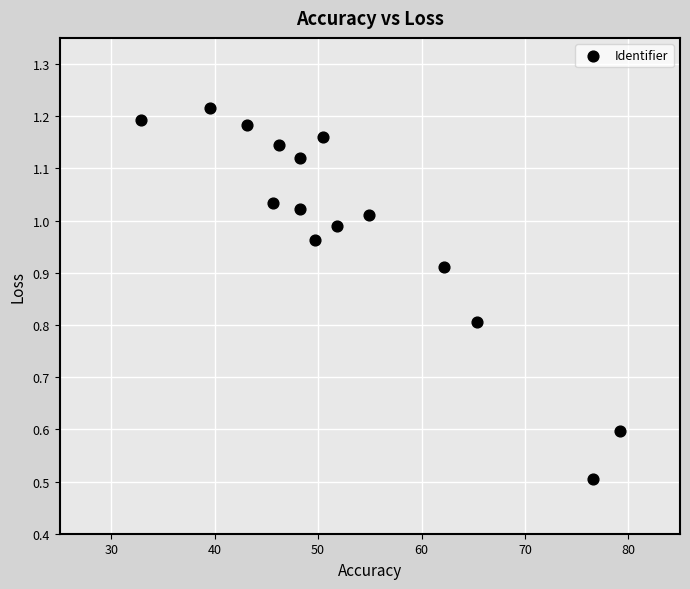

What Y value in the scatter plot is closest to 0?

0.5